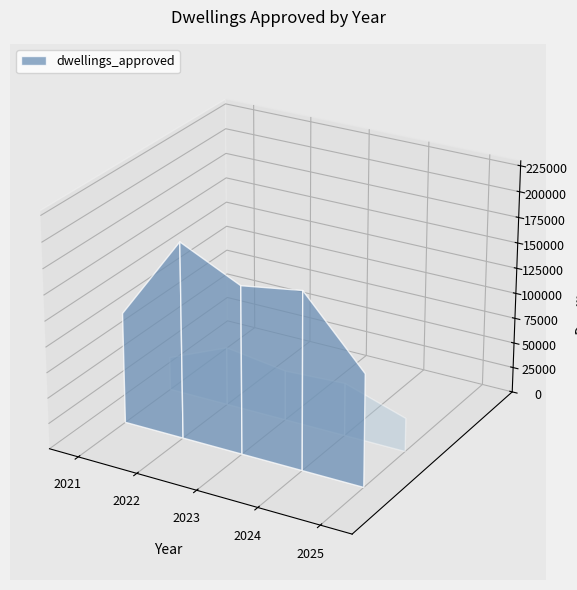

Reading right to left, extract all data points from this chart.

2025=109714	2024=173377	2023=163822	2022=191482	2021=108674